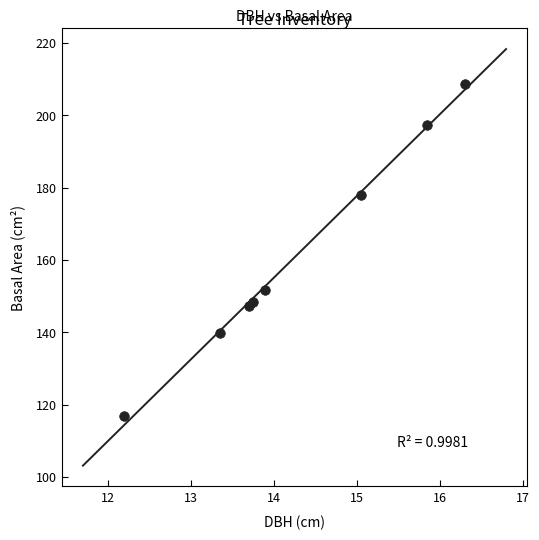

What Y value in the scatter plot is closest to 162?

151.8